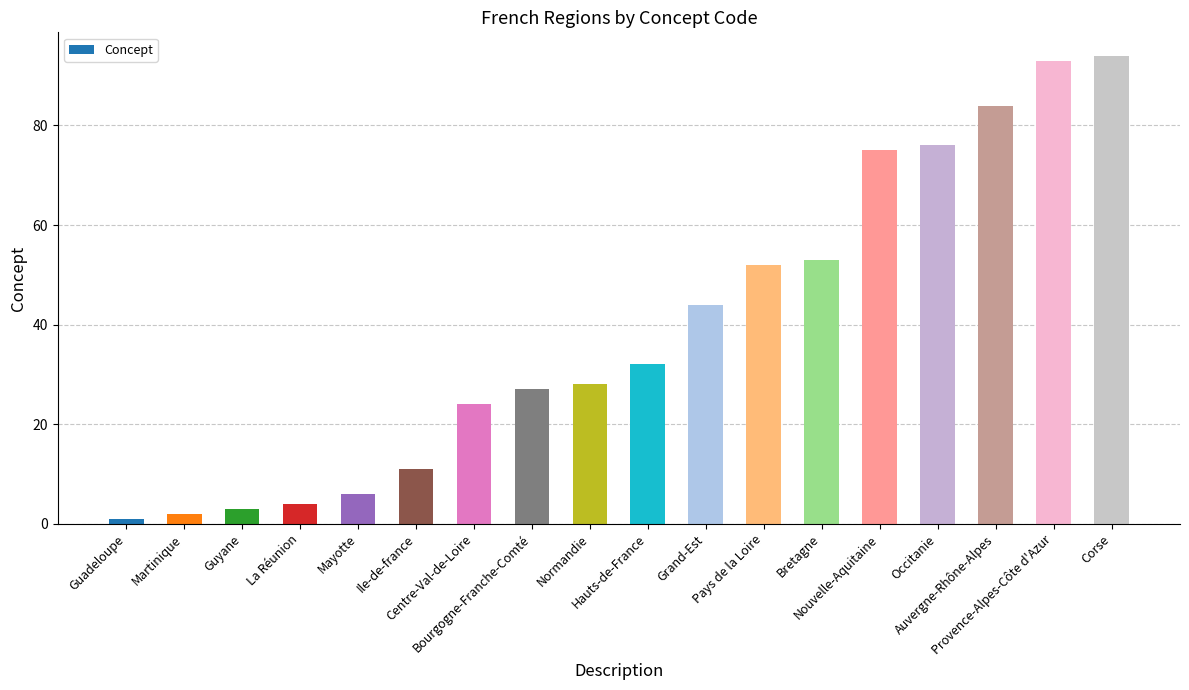

How many bars are there in total?

18